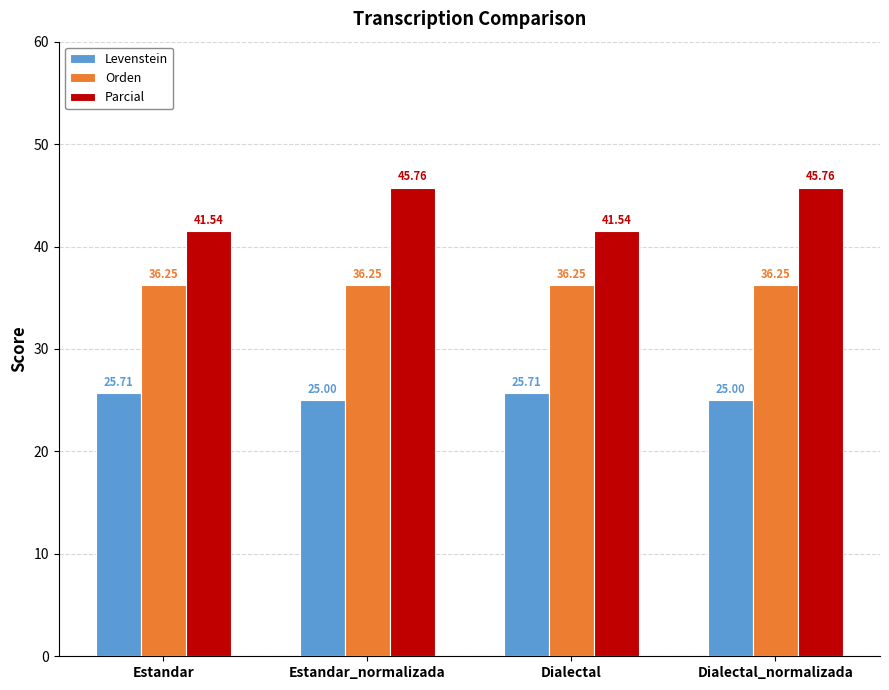

What is the total value across all series at Estandar_normalizada?

107.0